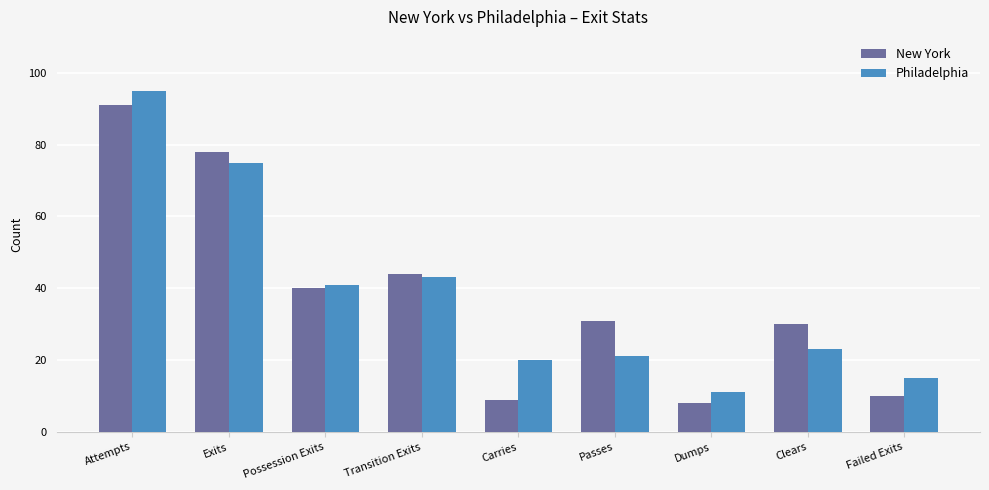

Which category has the highest value in the Philadelphia series?

Attempts